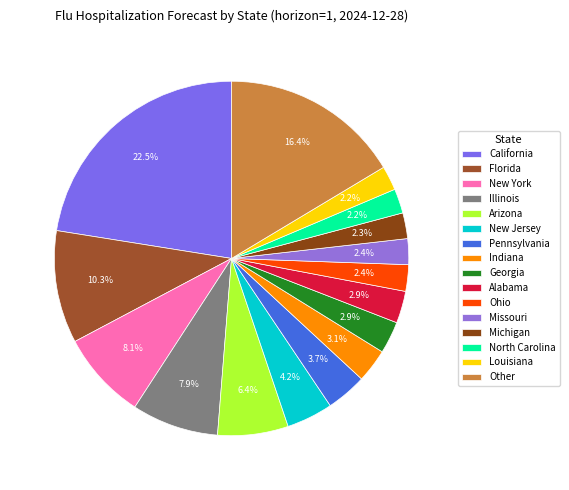

How many slices are in this pie chart?

16